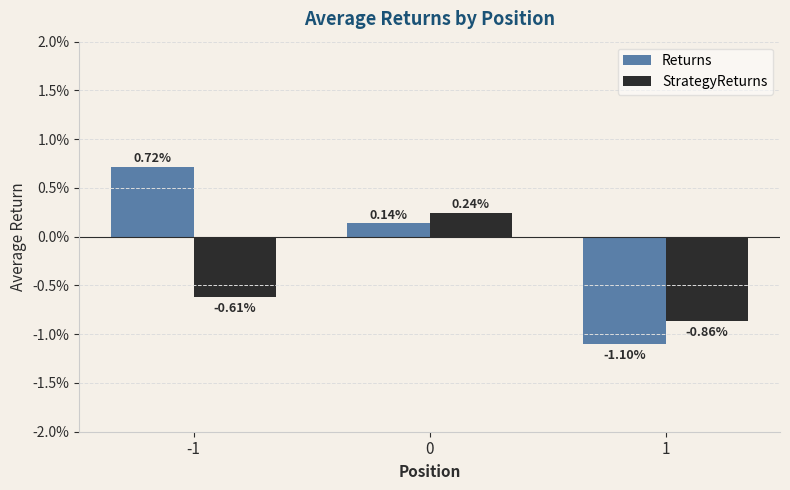

Between -1 and 0, which series saw the biggest shift?

StrategyReturns